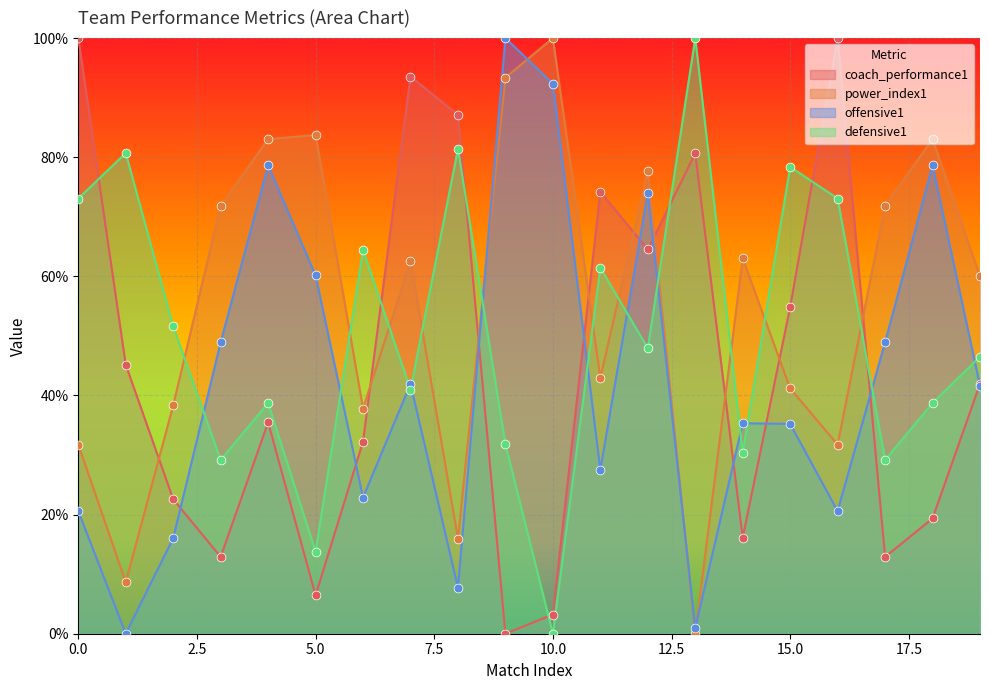

At how many categories does at least one series exceed 18?

20